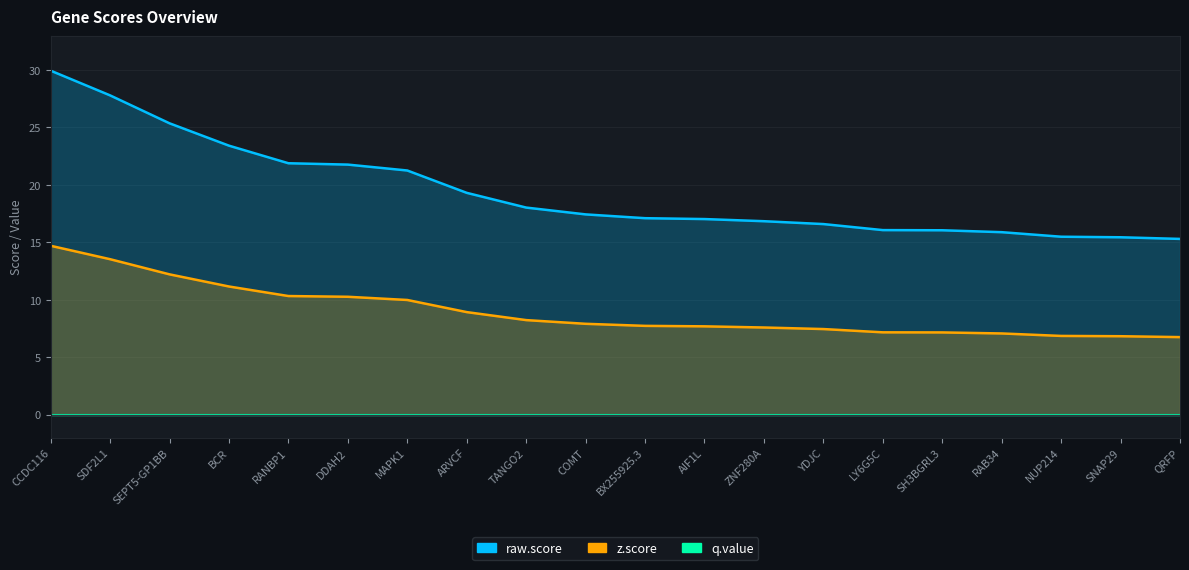

Which has a higher value, SNAP29 or BX255925.3?

BX255925.3